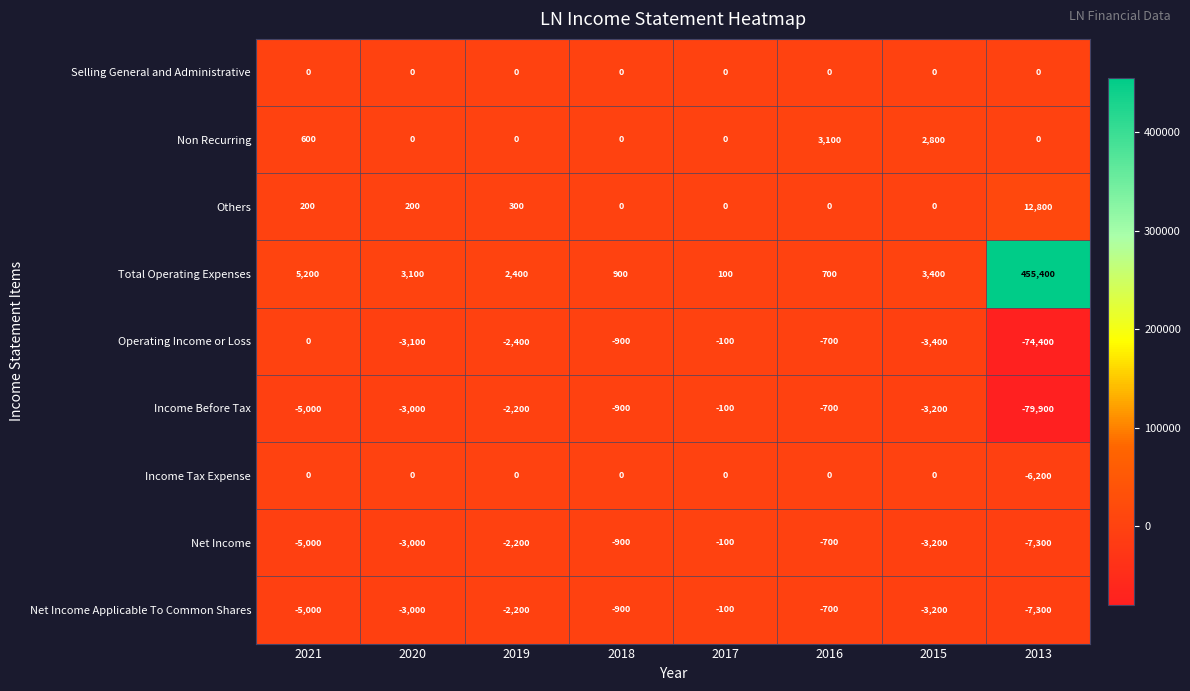

What is the difference between the maximum and minimum values in the Income Tax Expense series?

6200